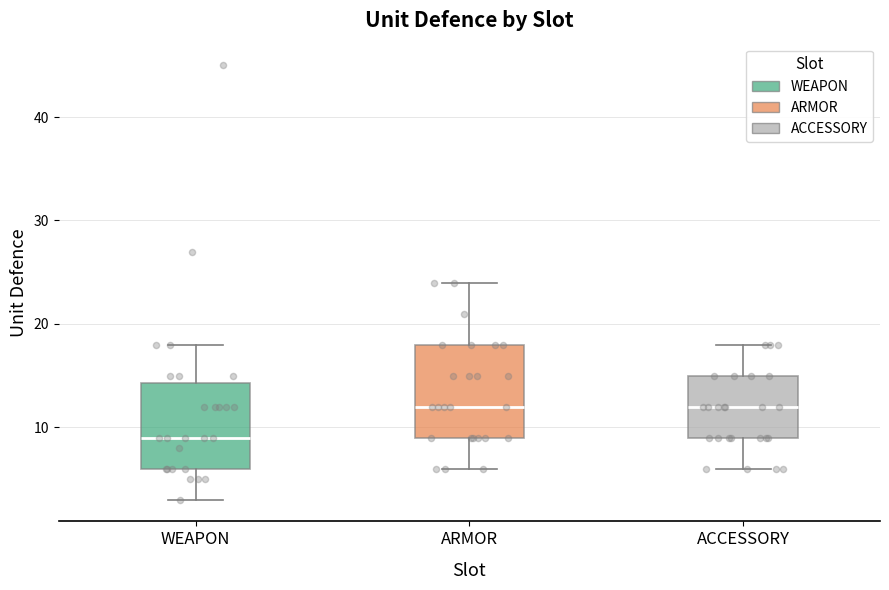

Where is the lower edge of the box for ARMOR on the y-axis? The values are not printed on the chart, so give them approximately, as read against the axis.

9